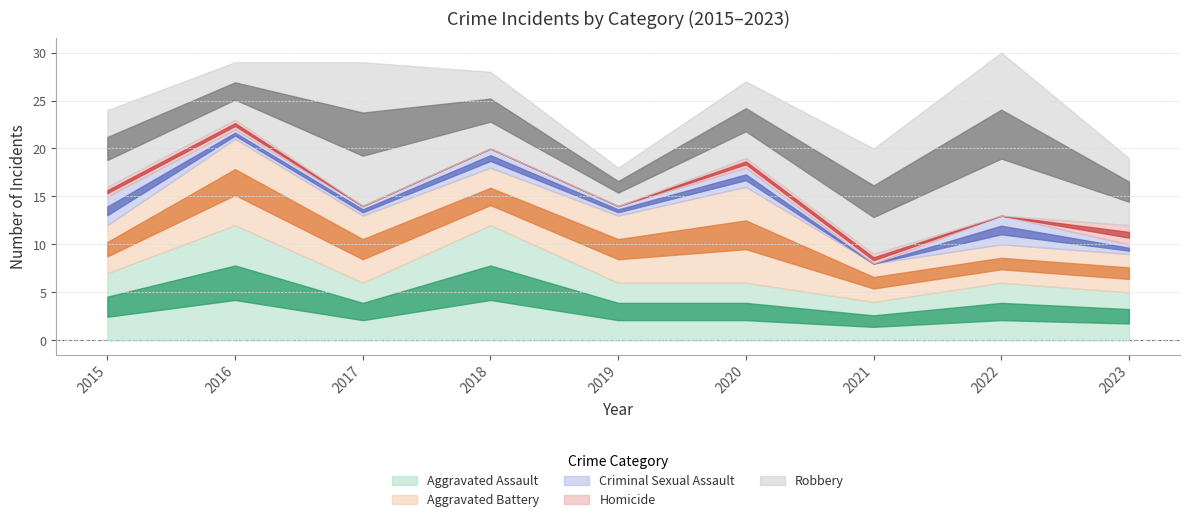

Which series has the largest total across all categories?

Robbery